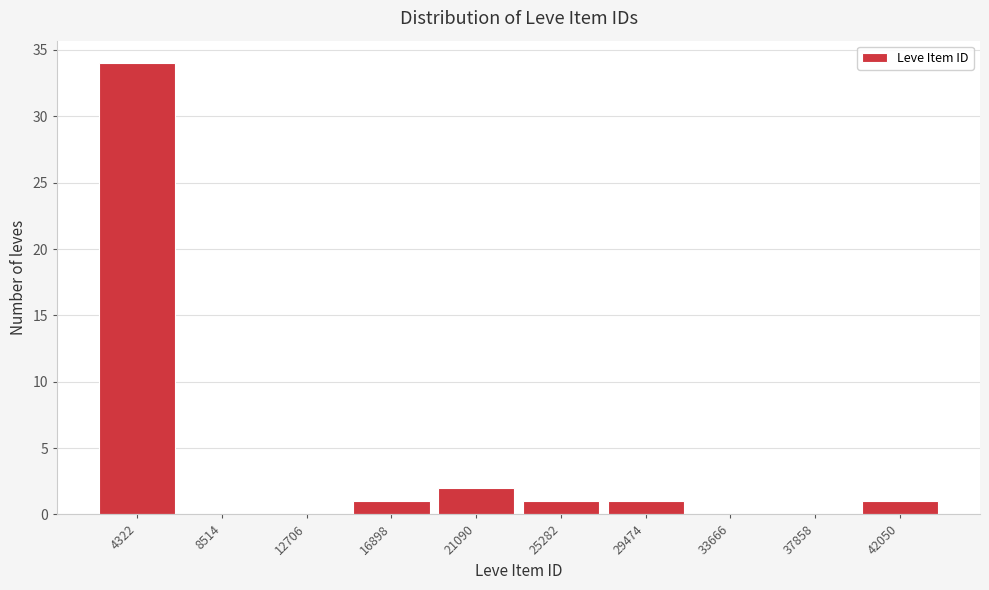

Over which range of the x-axis is the bar tallest?

2000 to 6500